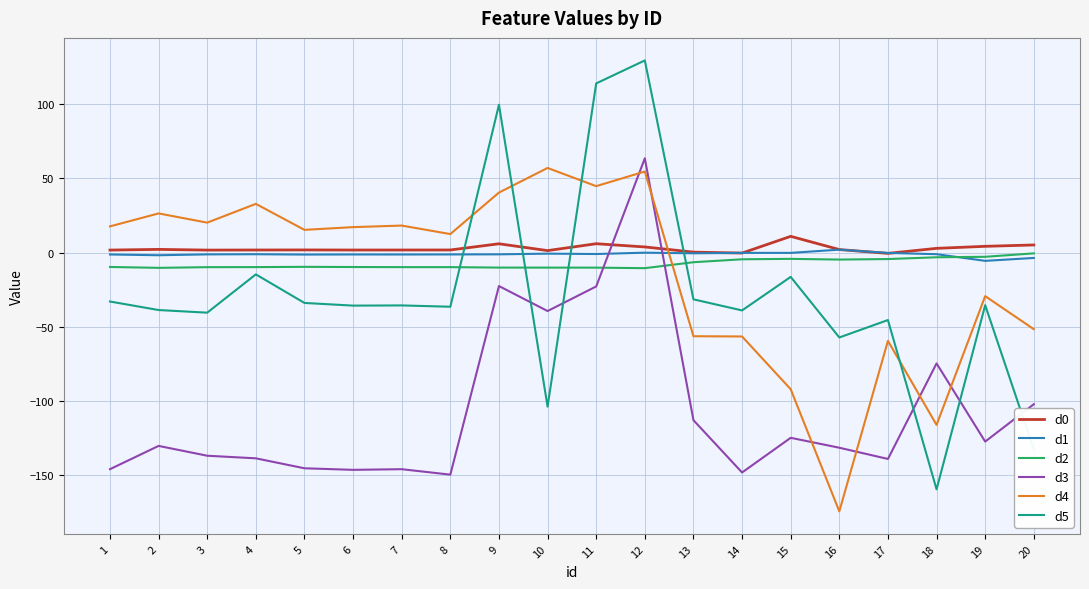

What is the maximum value for d0?

11.0